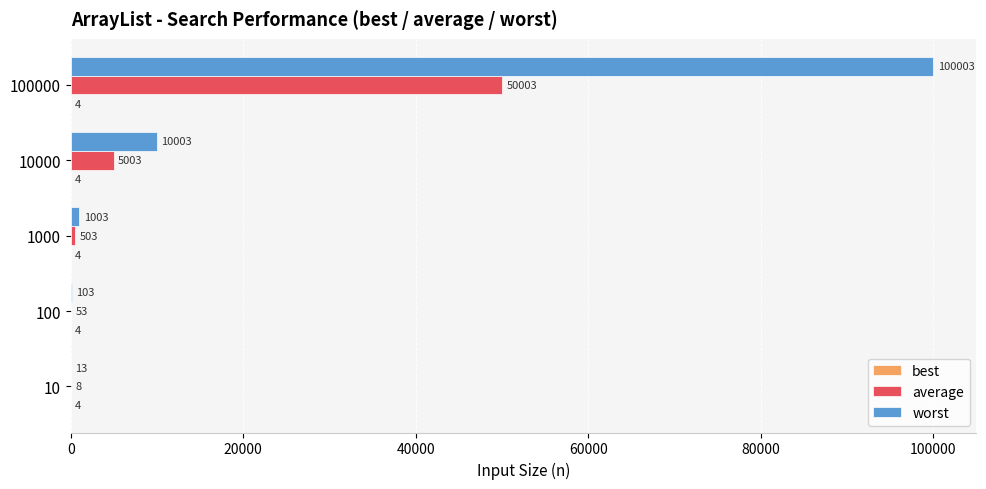

Which series has the largest total across all categories?

worst